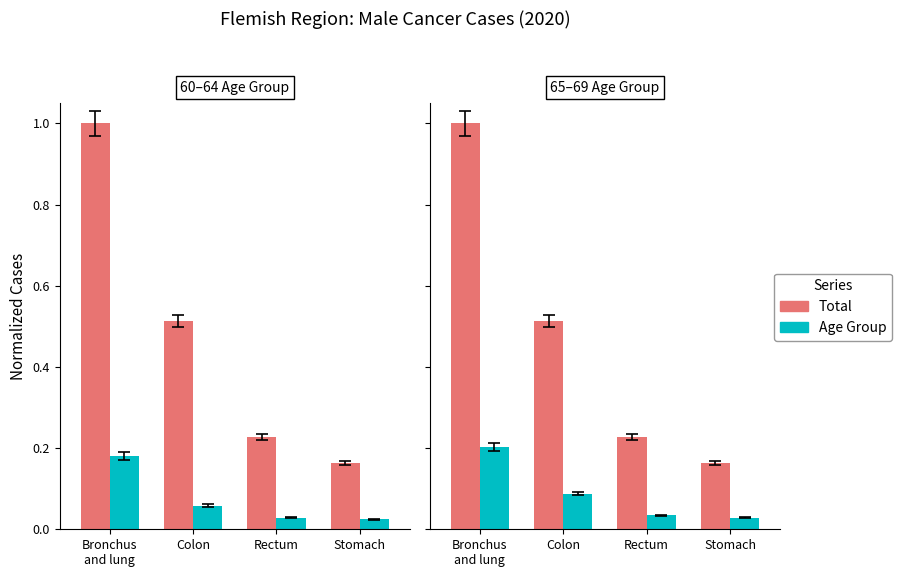

What position from the left is Rectum?

3